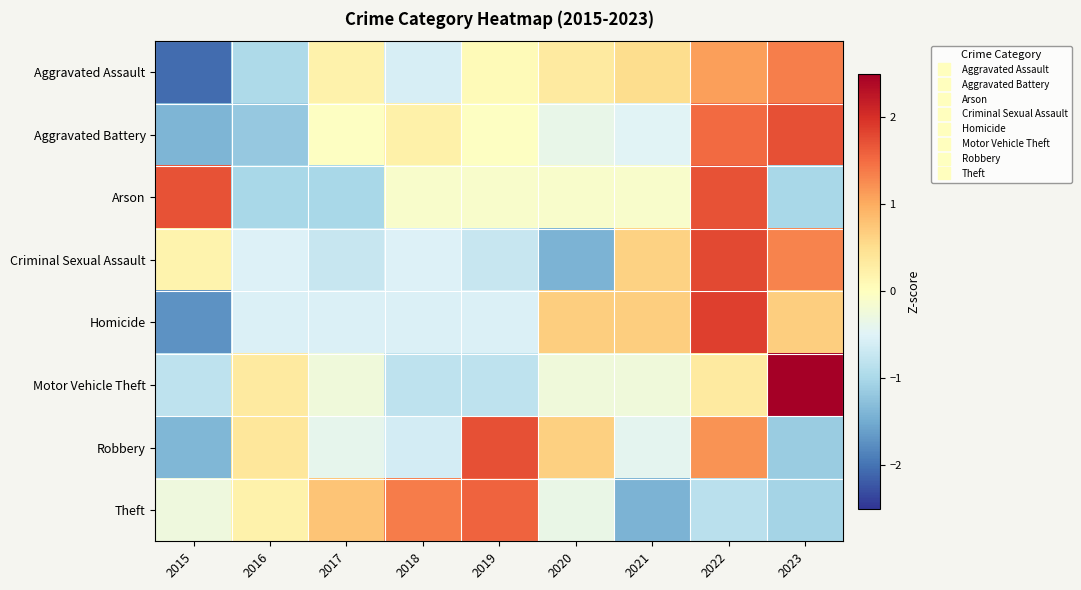

Reading right to left, what are all the values shown in this chart?

Aggravated Assault: 2023=1.4	2022=1.1	2021=0.5	2020=0.3	2019=0.1	2018=-0.6	2017=0.2	2016=-1.0	2015=-2.1
Aggravated Battery: 2023=1.7	2022=1.5	2021=-0.5	2020=-0.4	2019=-0.0	2018=0.2	2017=-0.0	2016=-1.2	2015=-1.4
Arson: 2023=-1.0	2022=1.7	2021=-0.1	2020=-0.1	2019=-0.1	2018=-0.1	2017=-1.0	2016=-1.0	2015=1.7
Criminal Sexual Assault: 2023=1.3	2022=1.8	2021=0.6	2020=-1.4	2019=-0.7	2018=-0.5	2017=-0.7	2016=-0.5	2015=0.2
Homicide: 2023=0.7	2022=1.9	2021=0.7	2020=0.7	2019=-0.5	2018=-0.5	2017=-0.5	2016=-0.5	2015=-1.7
Motor Vehicle Theft: 2023=2.6	2022=0.3	2021=-0.3	2020=-0.3	2019=-0.8	2018=-0.8	2017=-0.3	2016=0.3	2015=-0.8
Robbery: 2023=-1.2	2022=1.2	2021=-0.4	2020=0.7	2019=1.7	2018=-0.6	2017=-0.4	2016=0.4	2015=-1.4
Theft: 2023=-1.0	2022=-0.9	2021=-1.4	2020=-0.4	2019=1.6	2018=1.4	2017=0.8	2016=0.2	2015=-0.3